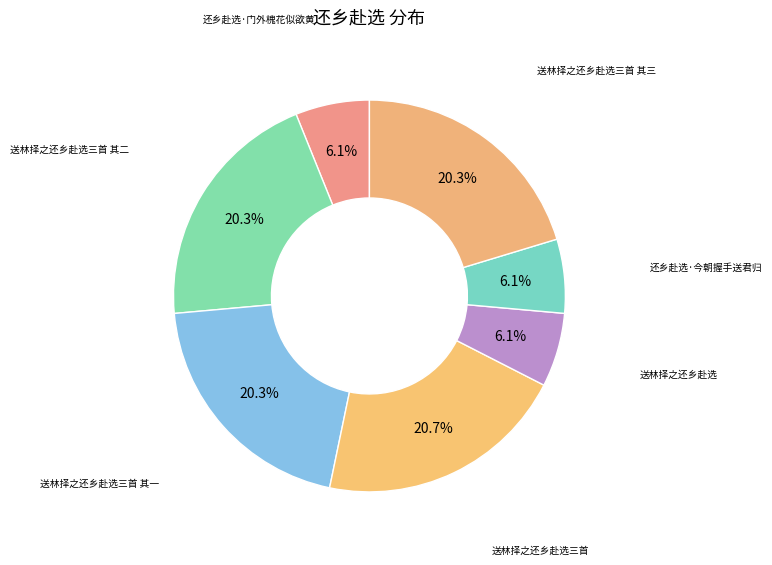

How many slices are in this pie chart?

7